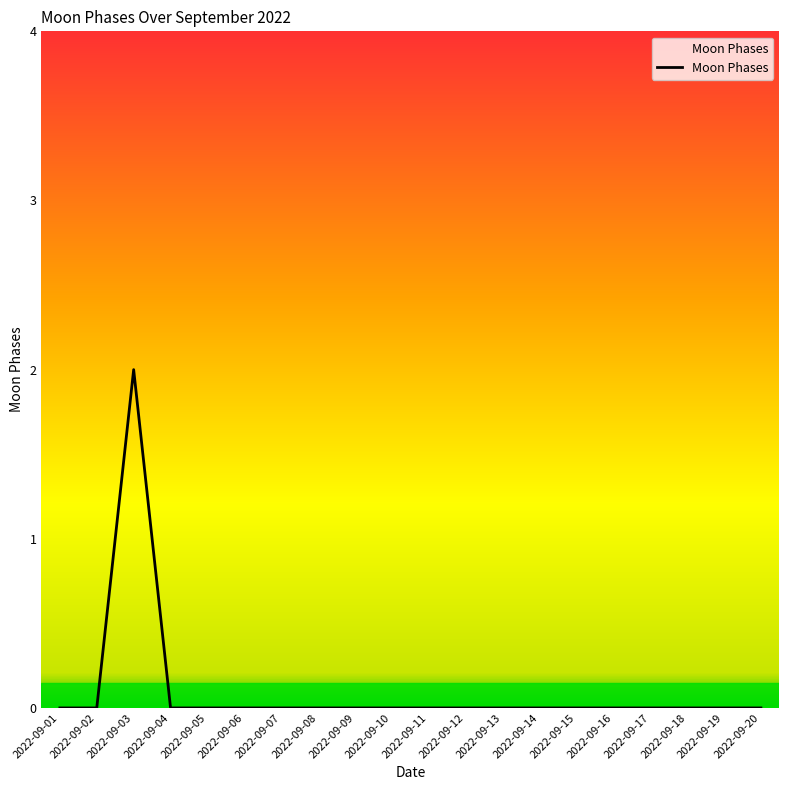

Reading left to right, list all the values displayed in this chart.

0	0	2	0	0	0	0	0	0	0	0	0	0	0	0	0	0	0	0	0